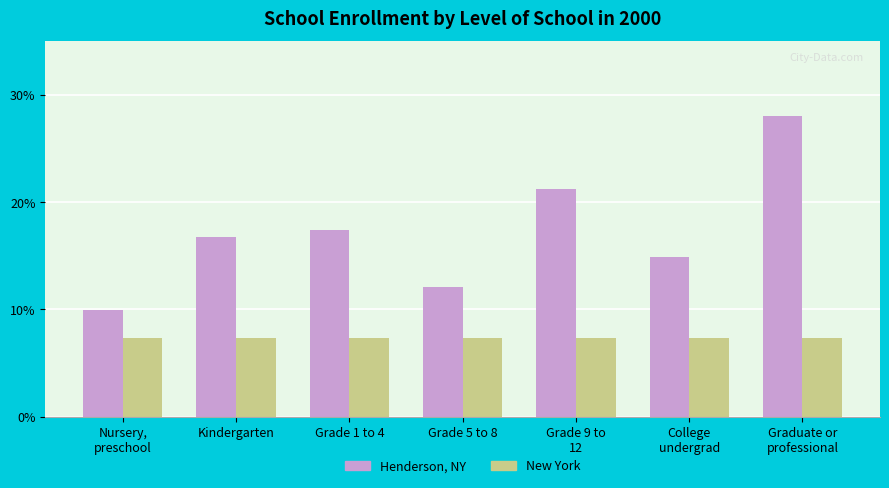

What is the spread (max minus min) of values at College
undergrad?

7.6